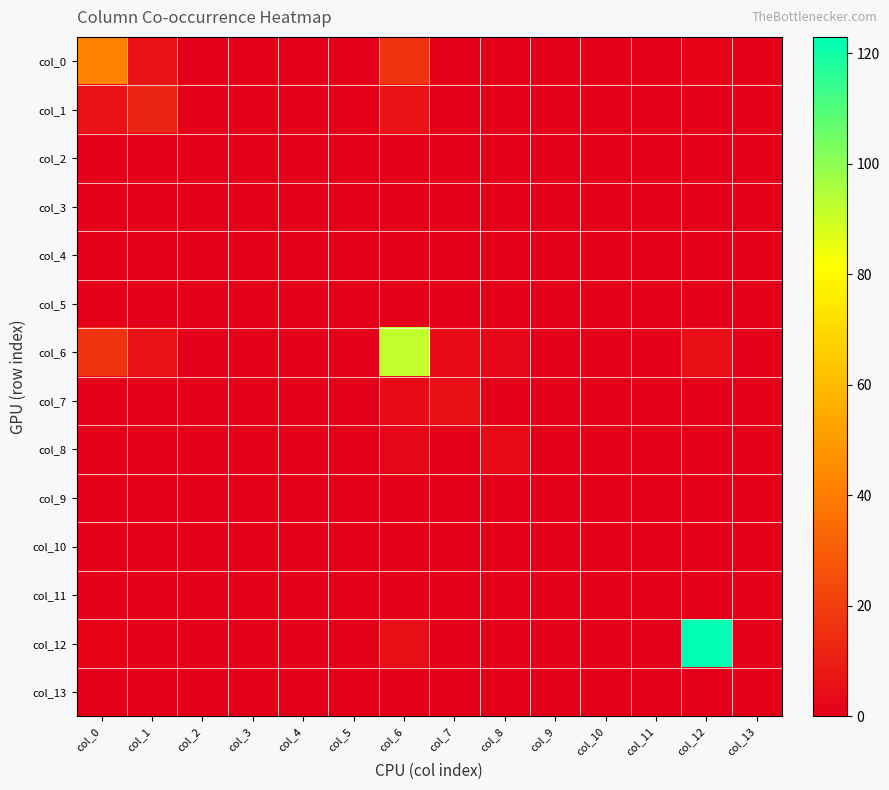

Which label corresponds to the smallest value in the chart?

col_2